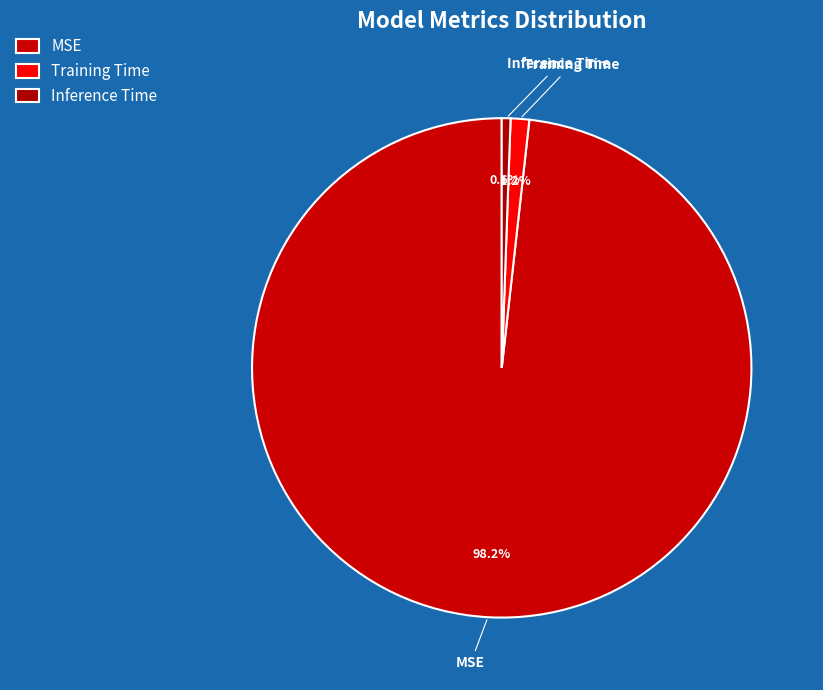

Is the sum of MSE and Inference Time greater than half?

Yes